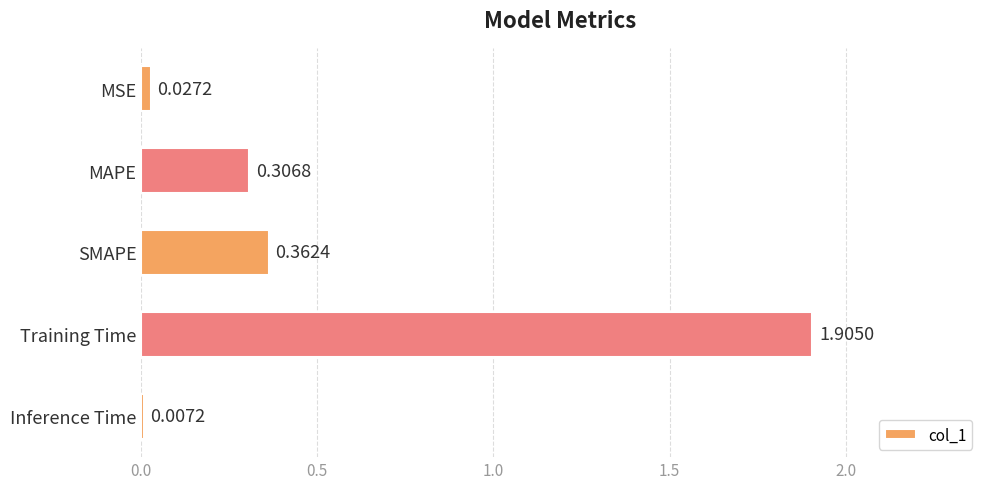

Rank the categories by value from lowest to highest.

Inference Time, MSE, MAPE, SMAPE, Training Time